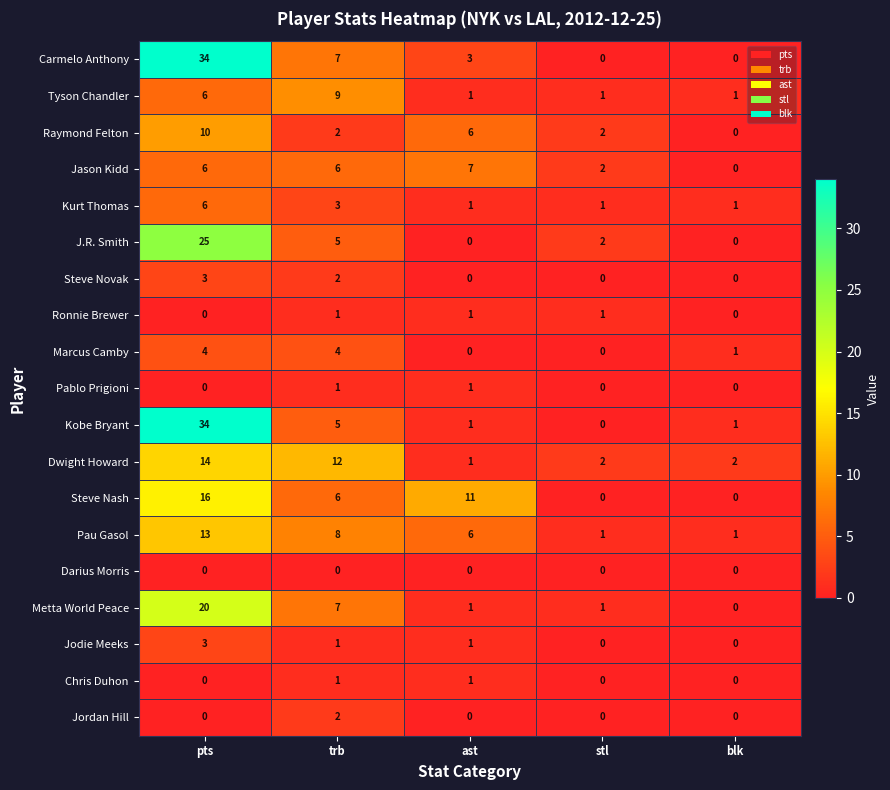

Which category has the highest value across all series?

pts